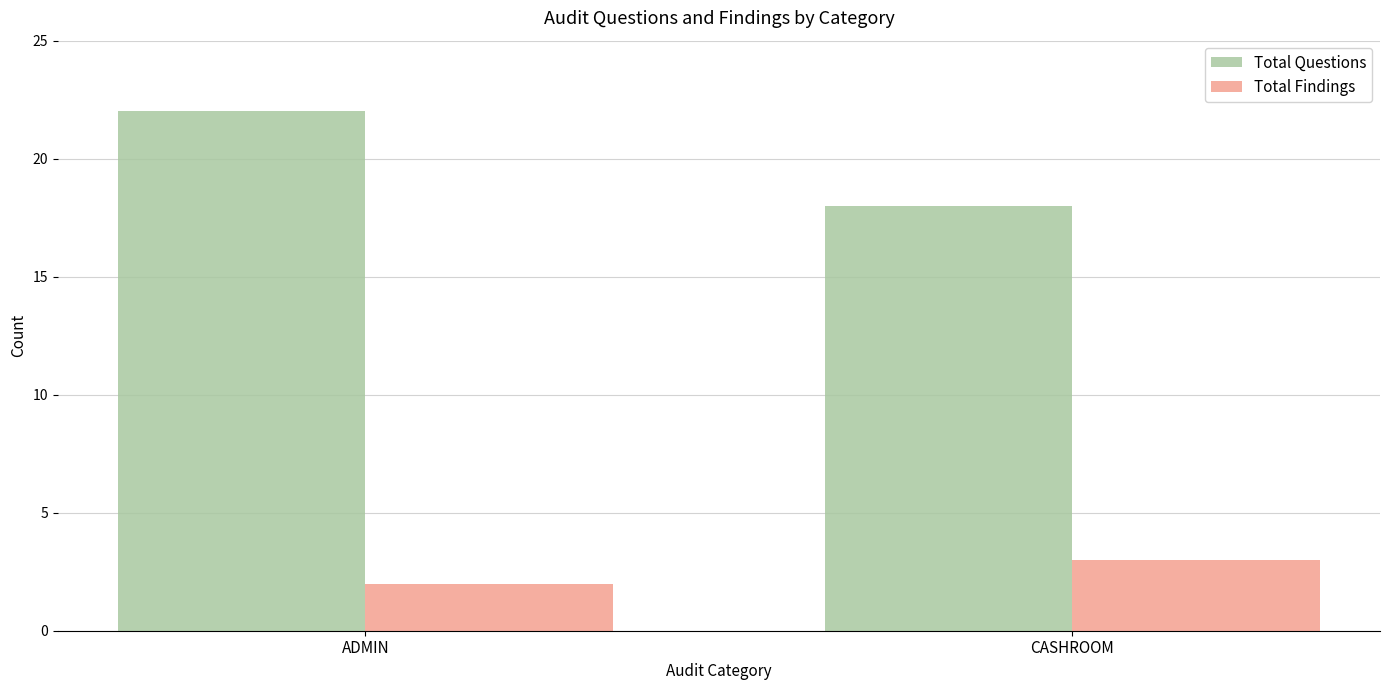

Rank the categories by Total Questions value from lowest to highest.

CASHROOM, ADMIN